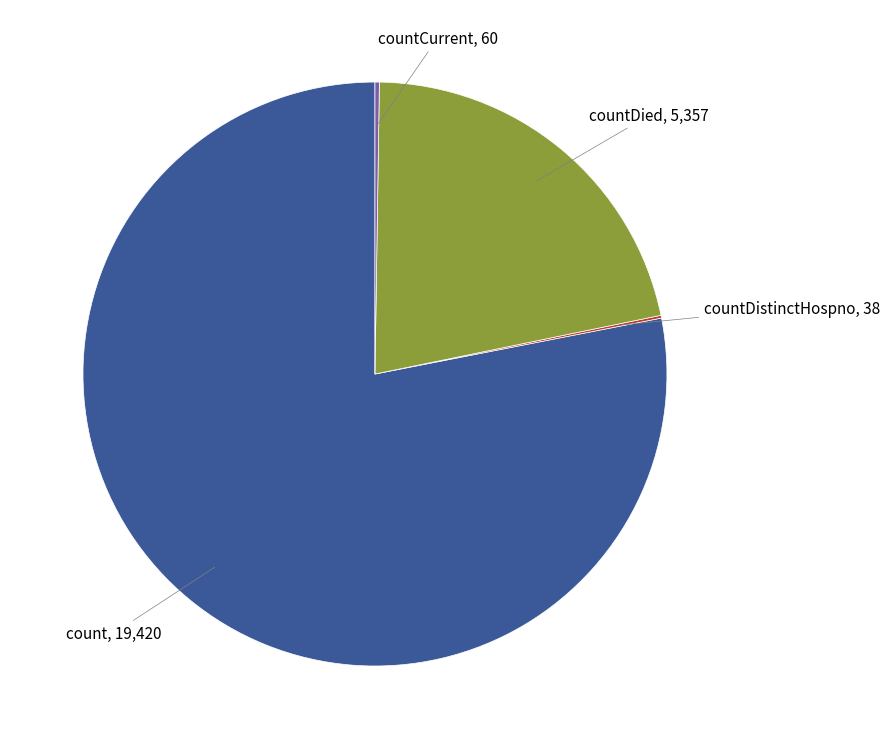

Is there a majority slice in this chart?

Yes